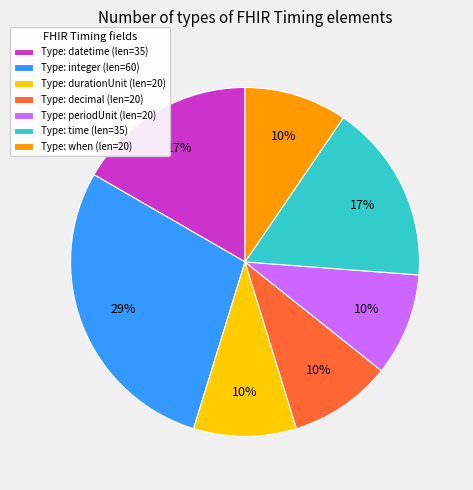

How many slices are in this pie chart?

7